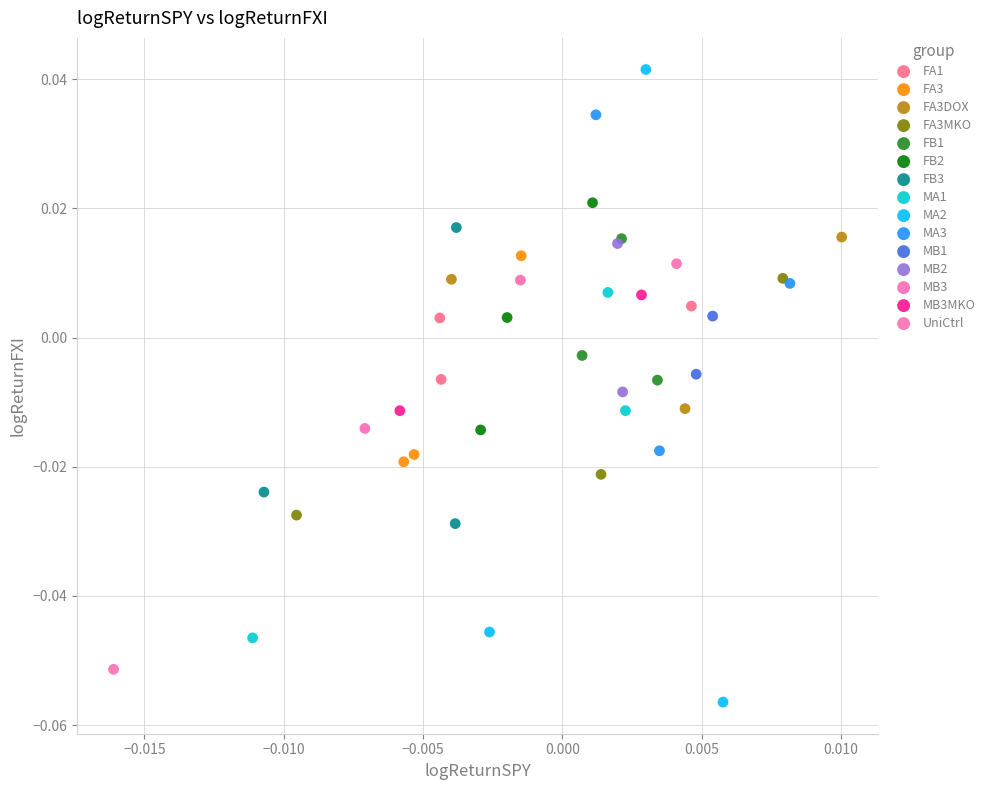

What are all the series names shown in the legend?

FA1, FA3, FA3DOX, FA3MKO, FB1, FB2, FB3, MA1, MA2, MA3, MB1, MB2, MB3, MB3MKO, UniCtrl